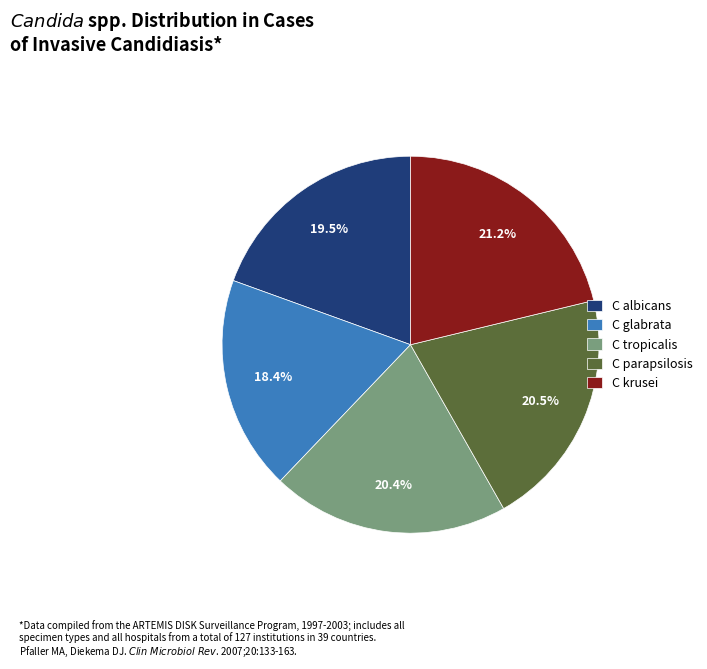

How much of the chart is everything except C parapsilosis?

79.5%